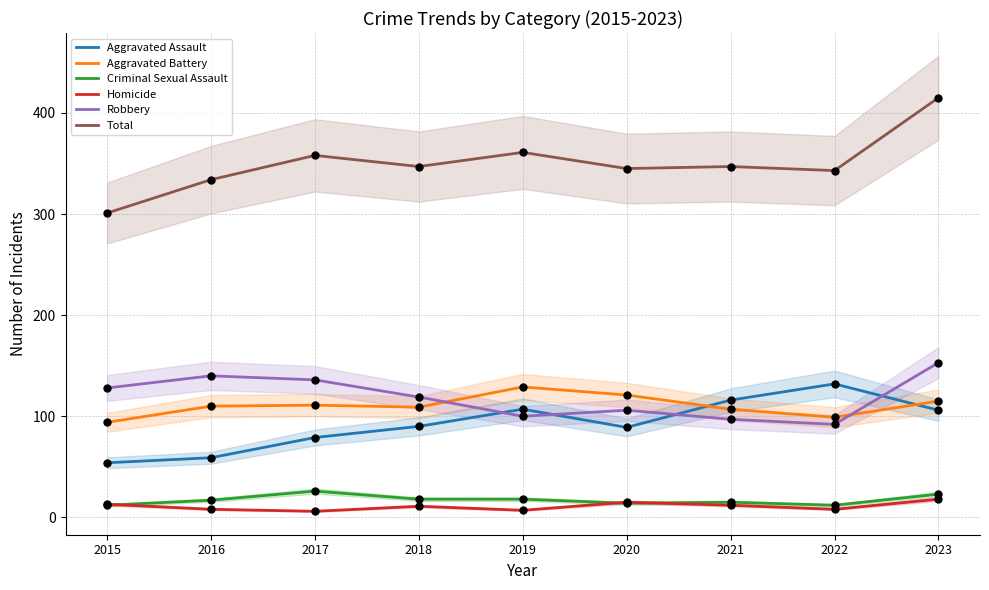

At which category is the sum across all series the highest?

2023